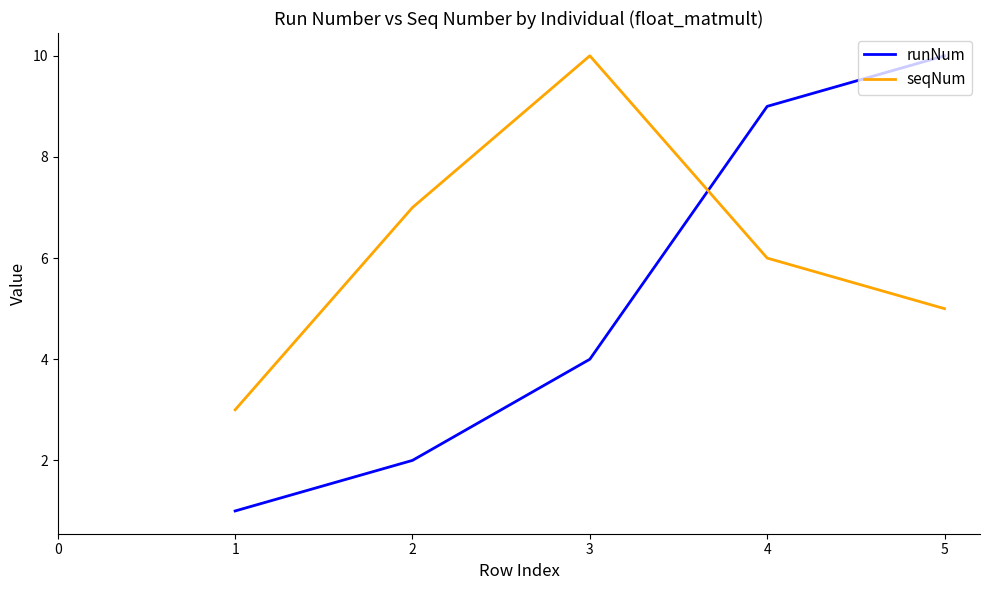

At how many categories does at least one series exceed 8?

3